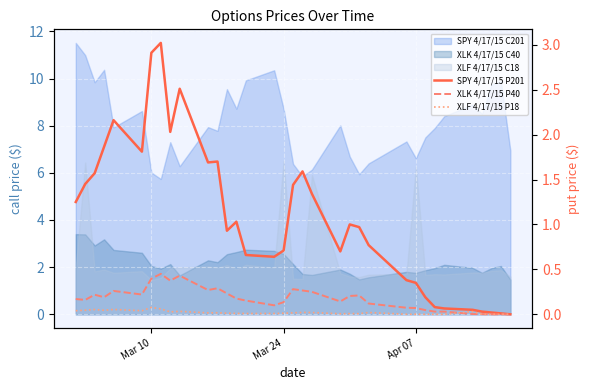

Is it true that SPY 4/17/15 P201 equals 3.0 at 5?

False